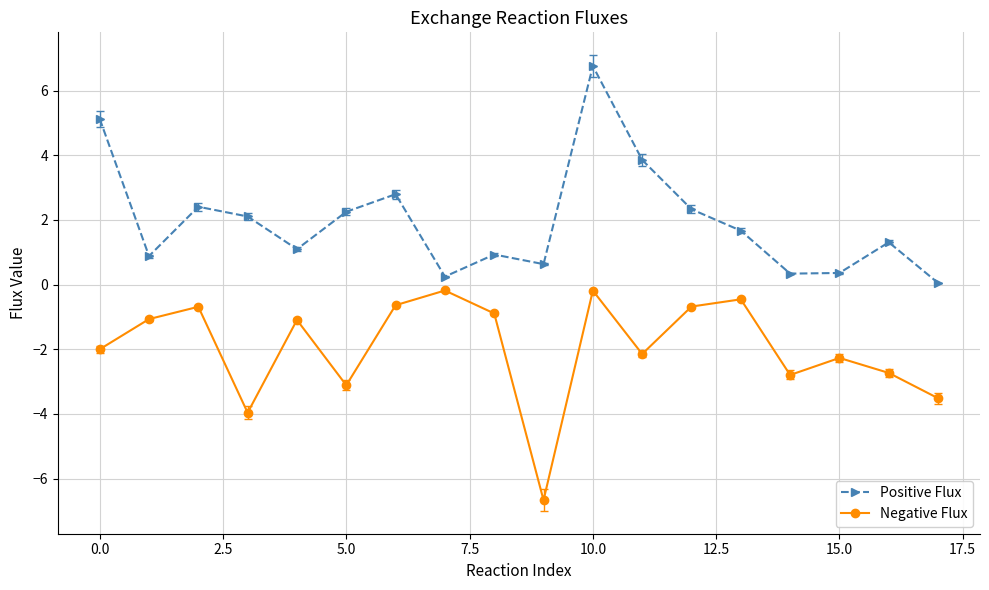

True or false: Negative Flux and Positive Flux intersect in this chart.

False